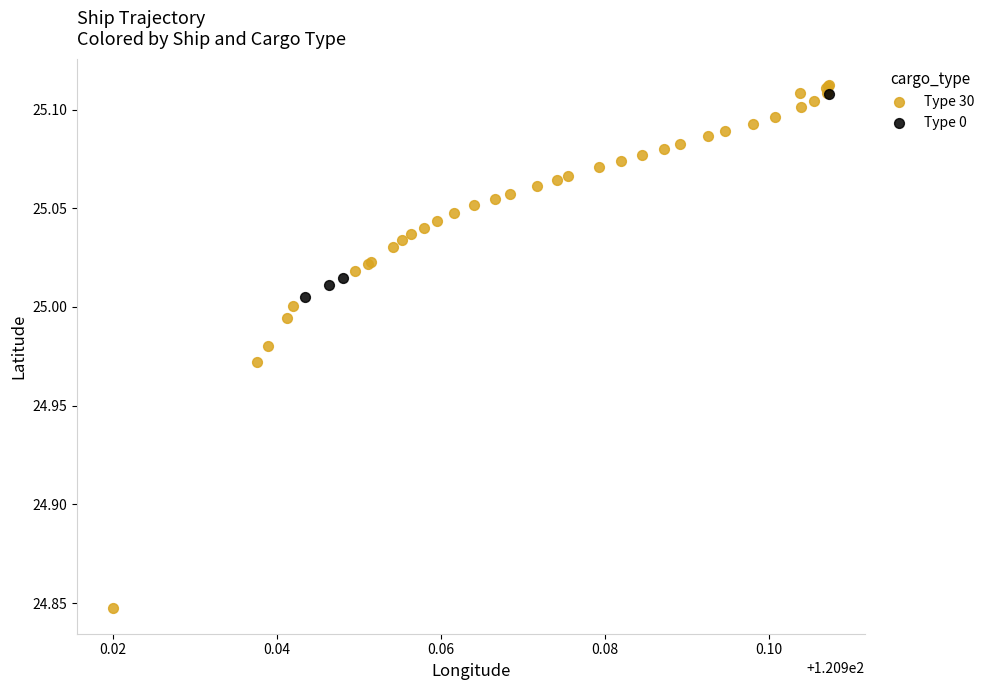

Which series reaches the minimum Y coordinate?

Type 30